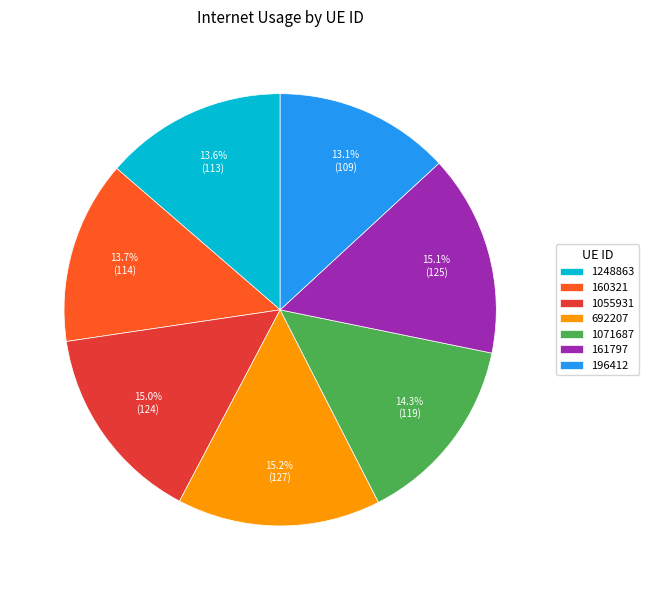

Which category has the smallest portion of the pie?

196412